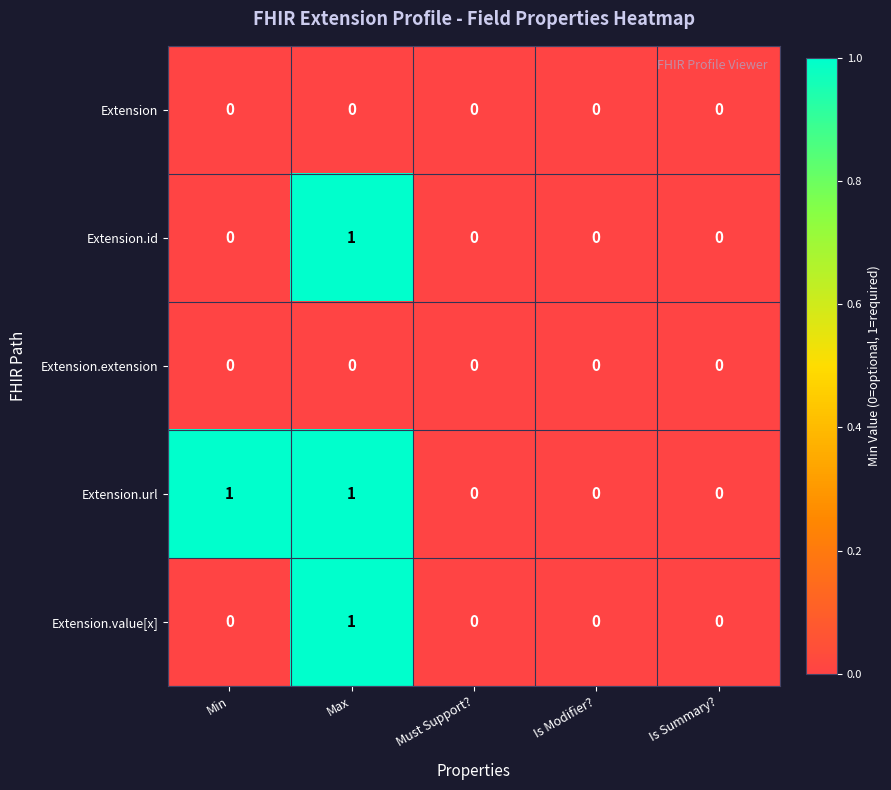

True or false: Extension.value[x] has a value of 0 at Is Summary?.

True